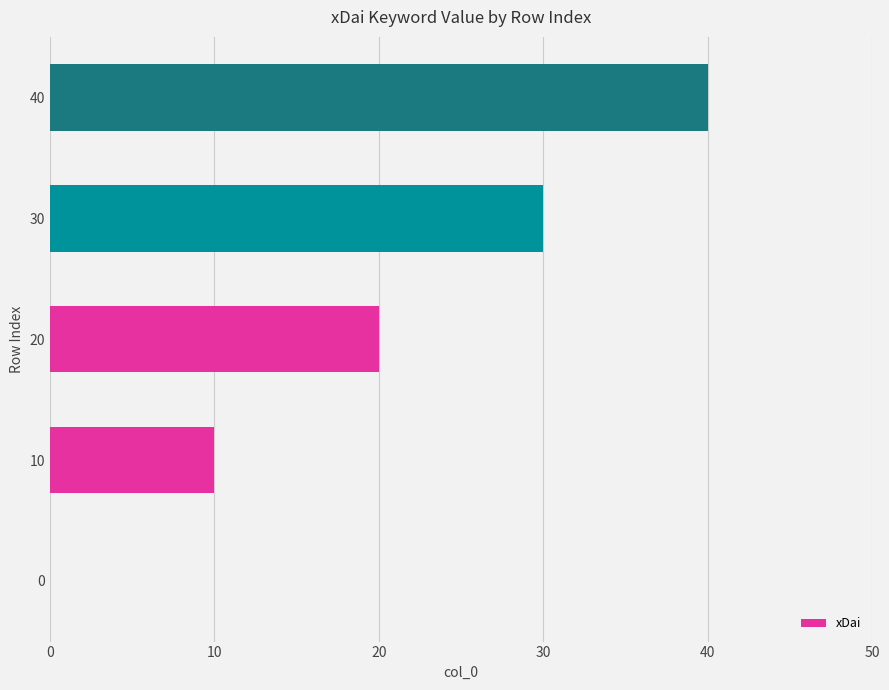

What is the change in value from 0 to 30?

+30